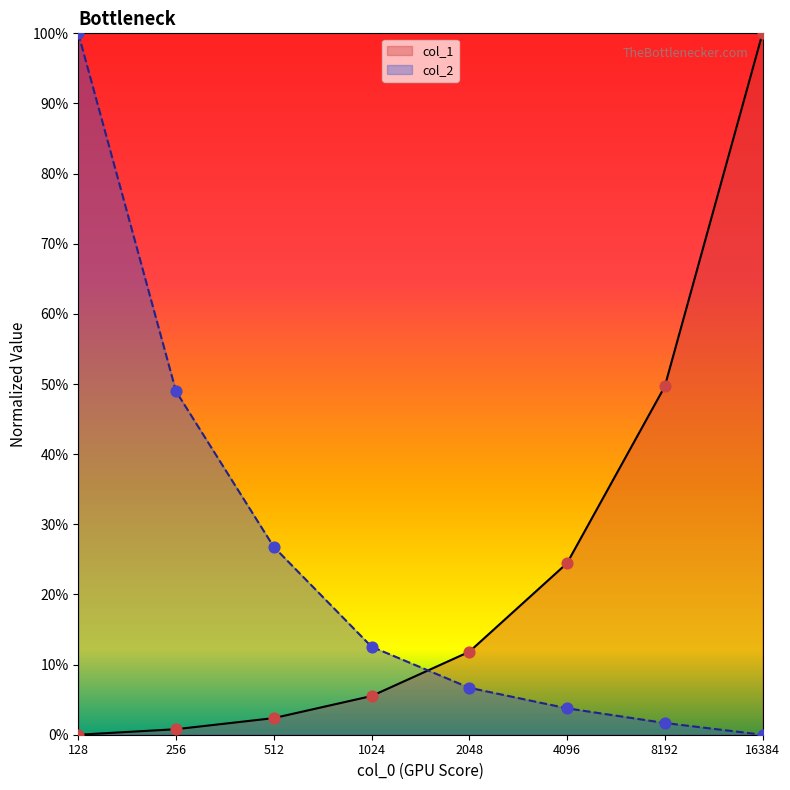

Which series contains the highest Y value?

col_1